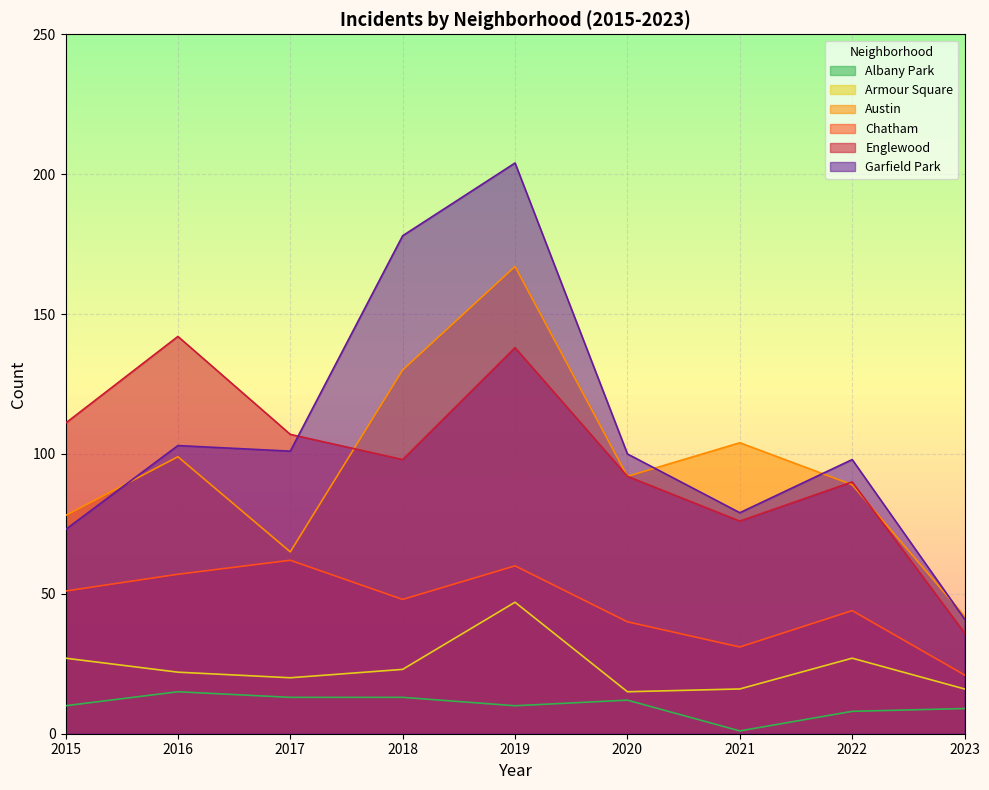

True or false: Chatham and Garfield Park intersect in this chart.

False